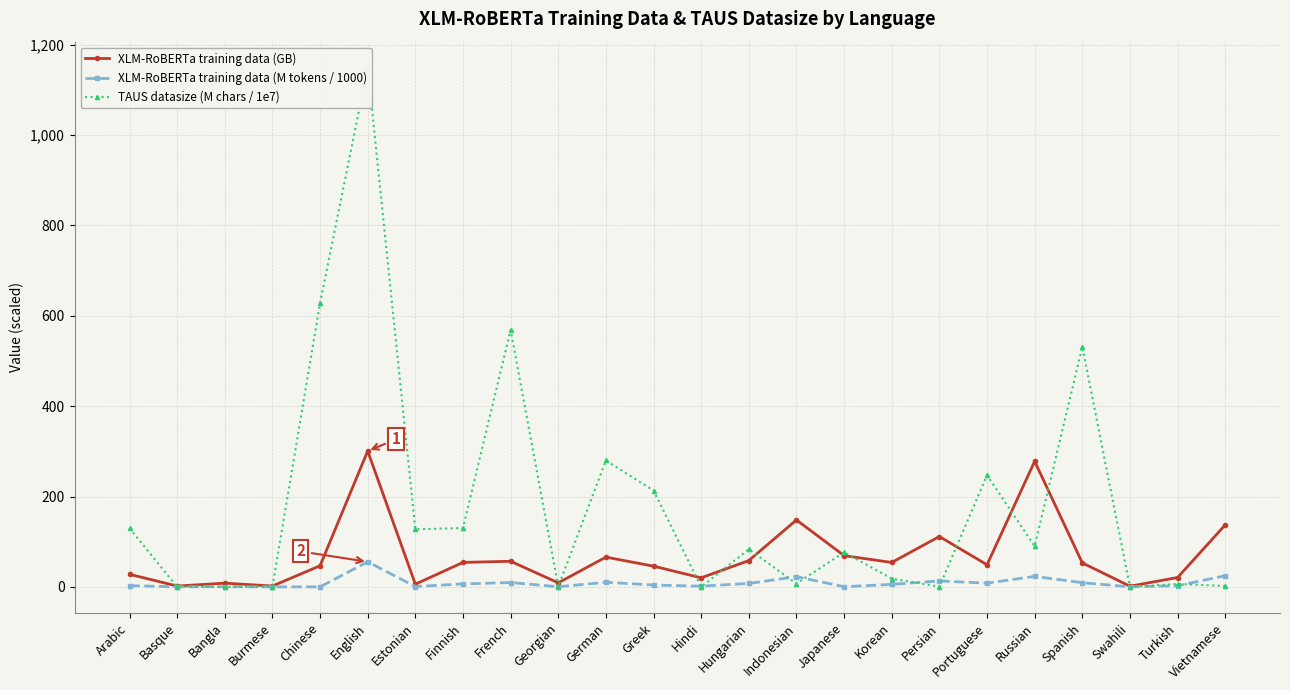

How many data points in XLM-RoBERTa training data (GB) are above 53?

12